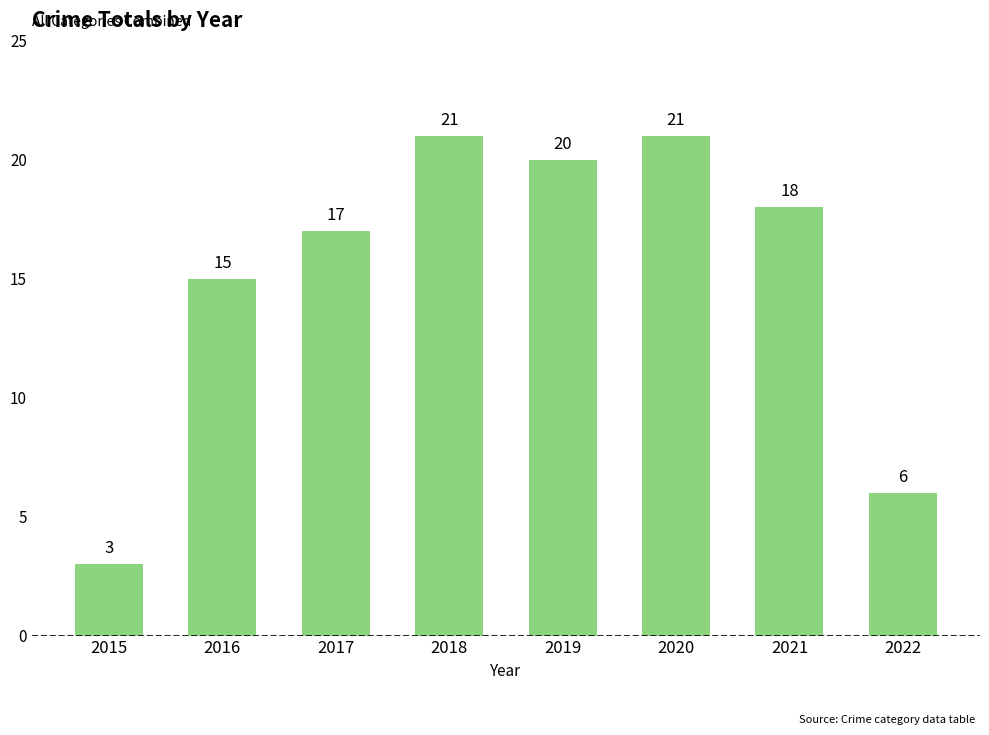

What is the difference between the second highest and minimum values?

18